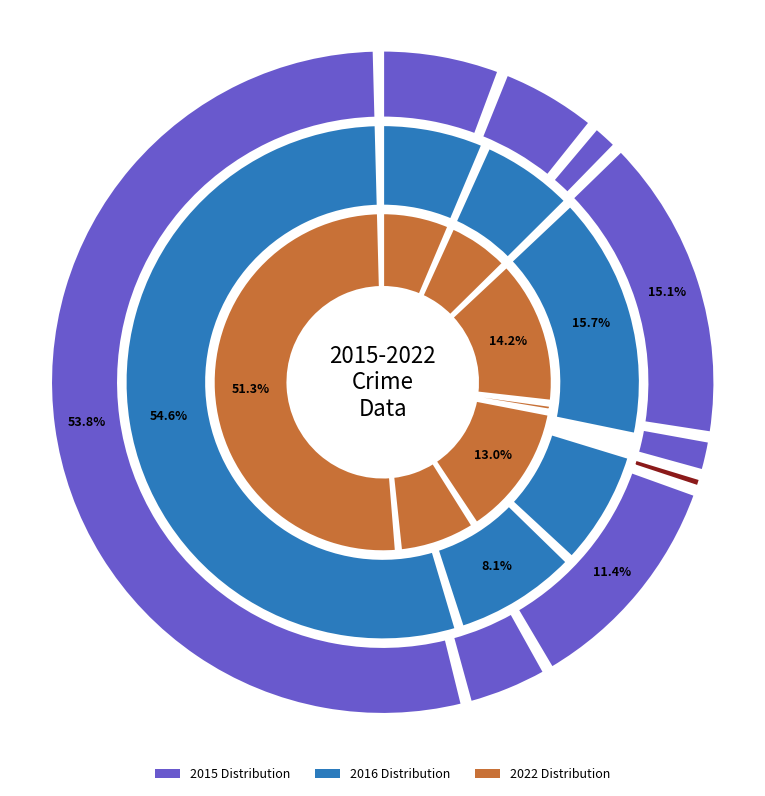

How many slices are in this pie chart?

9